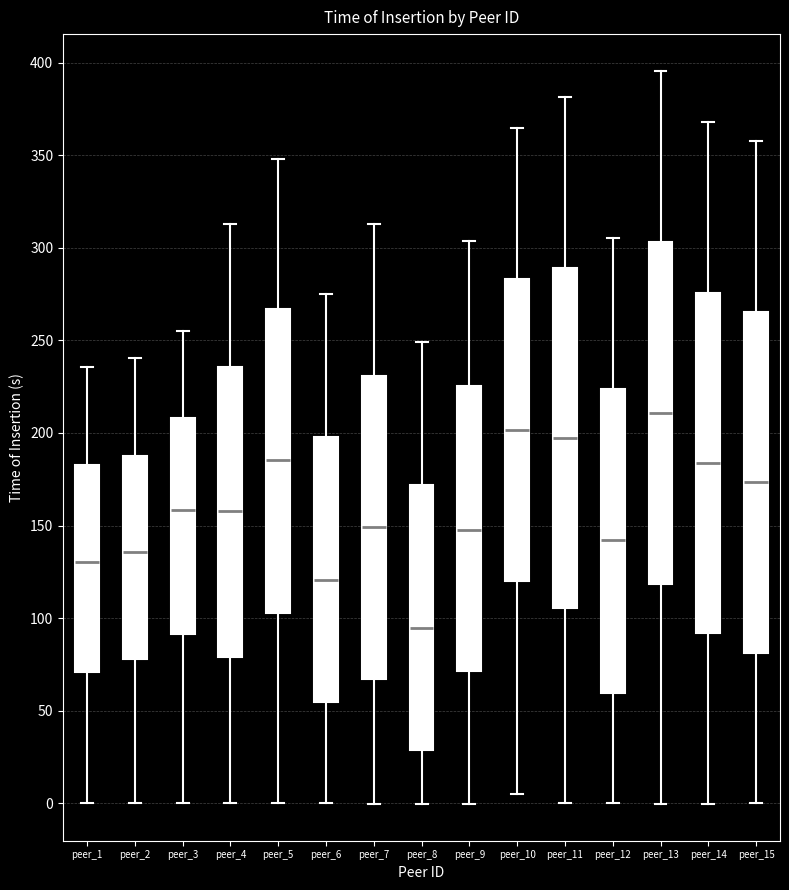

Which box has the lowest median line?

peer_8